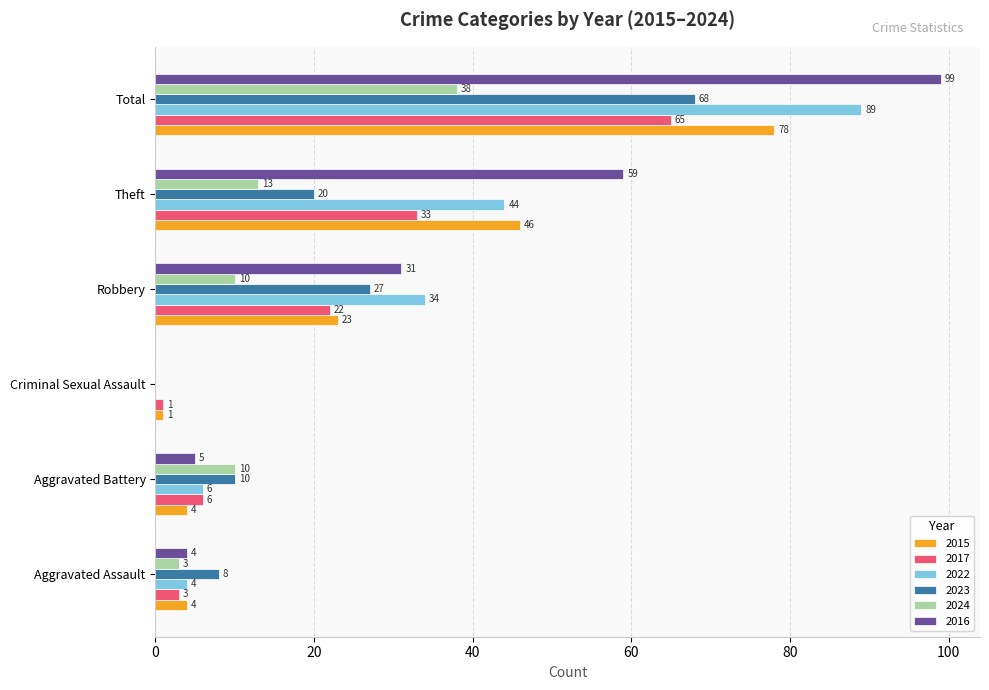

Between Aggravated Assault and Criminal Sexual Assault, which series saw the biggest shift?

2023